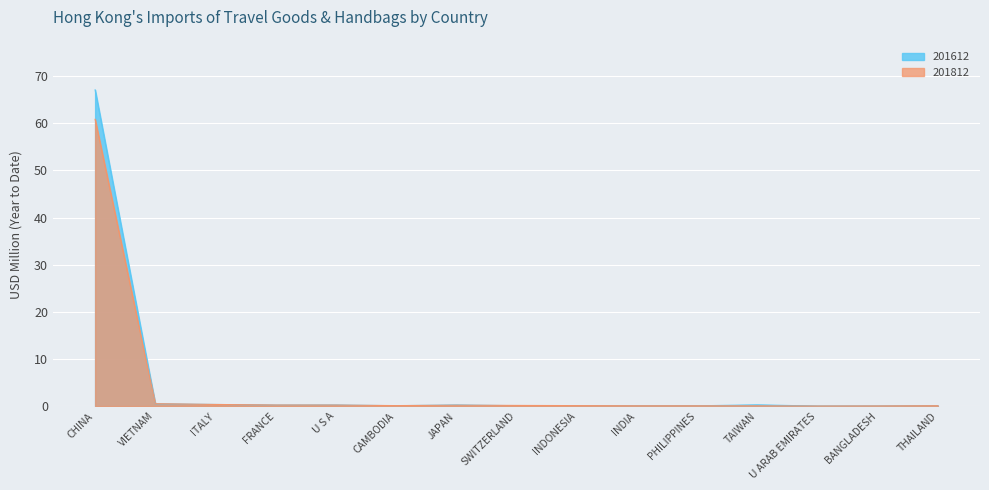

True or false: 201612 and 201812 cross at least once.

True